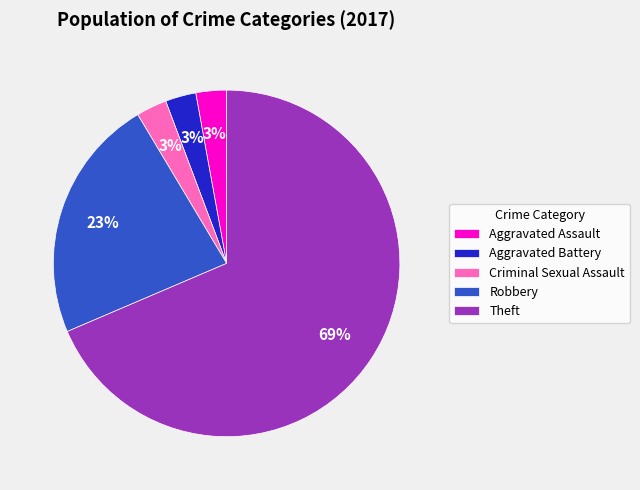

How many slices are in this pie chart?

5